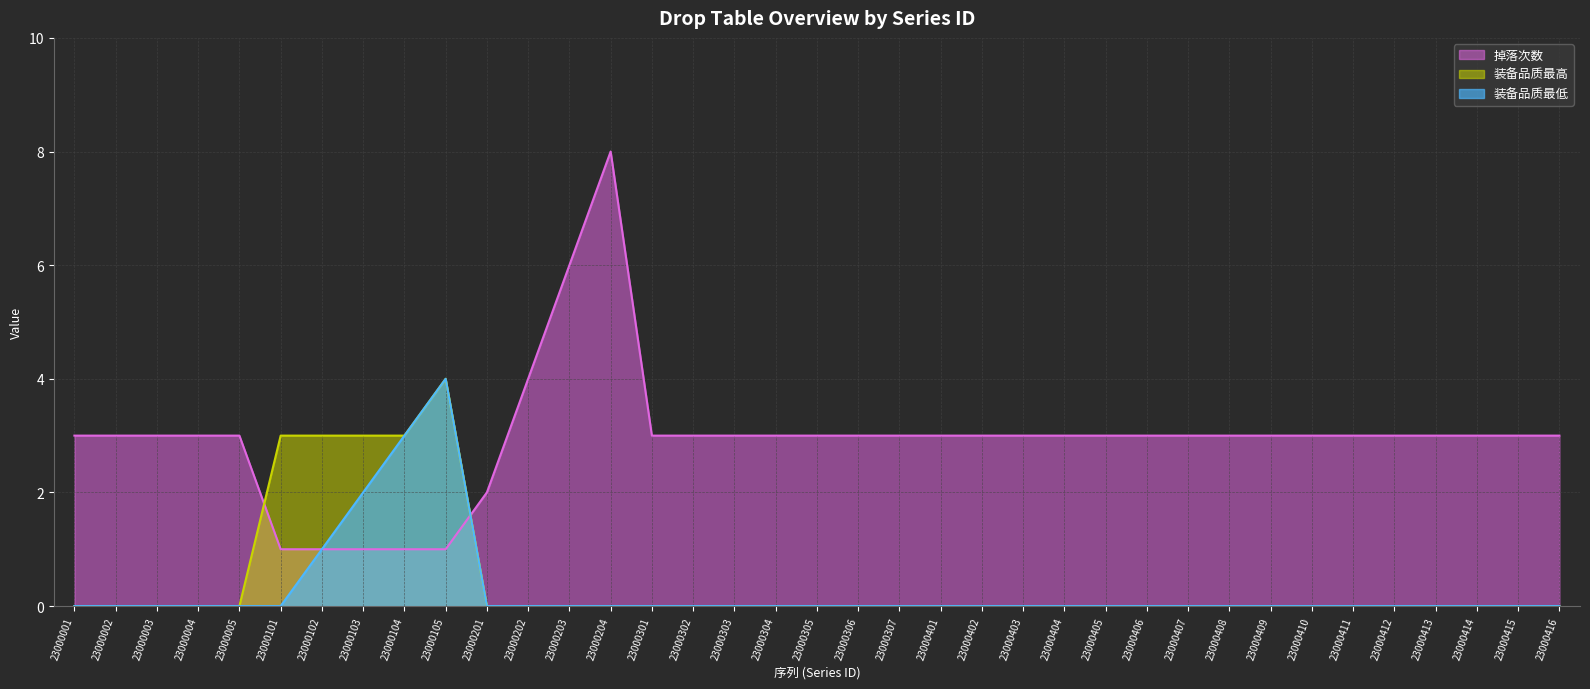

How many categories are shown in the chart?

37